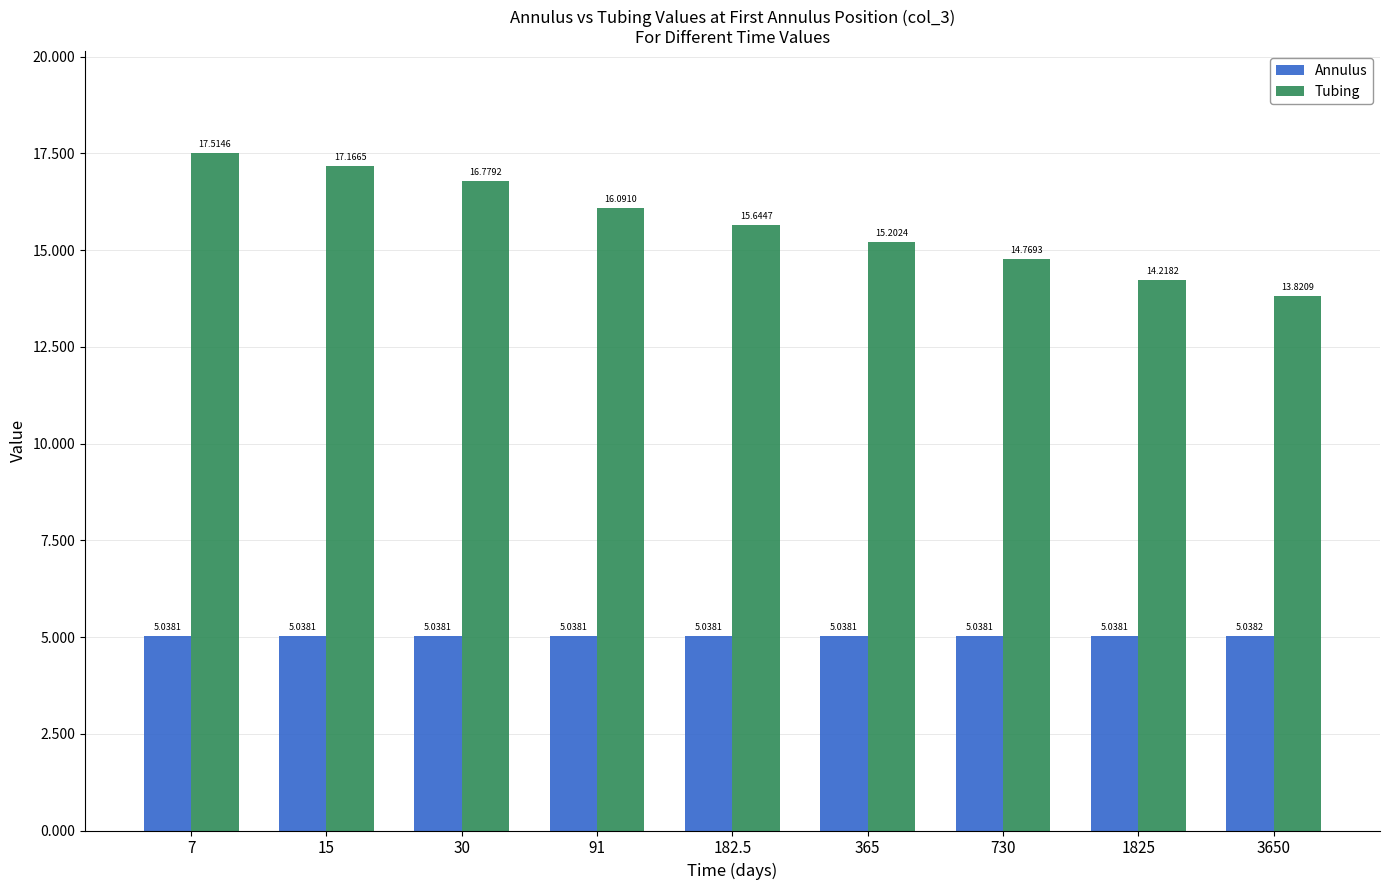

Which series changed the most between 91 and 182.5?

Tubing